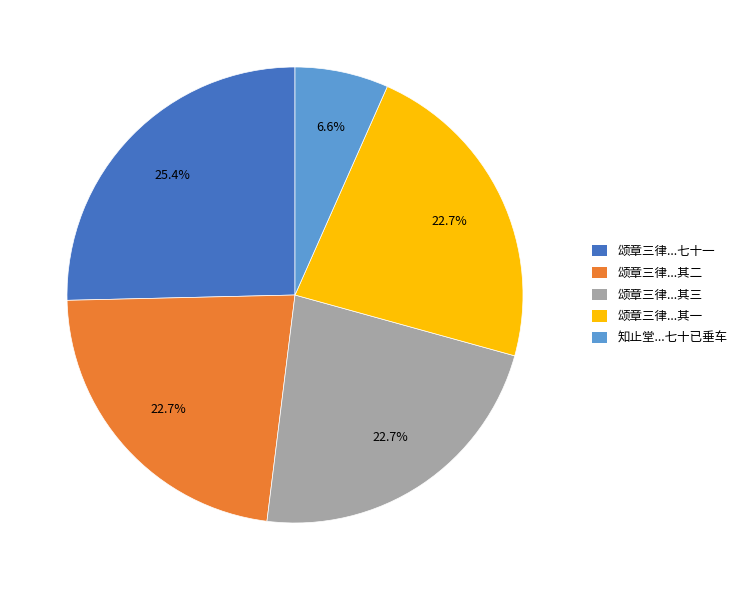

How many segments does this pie chart have?

5